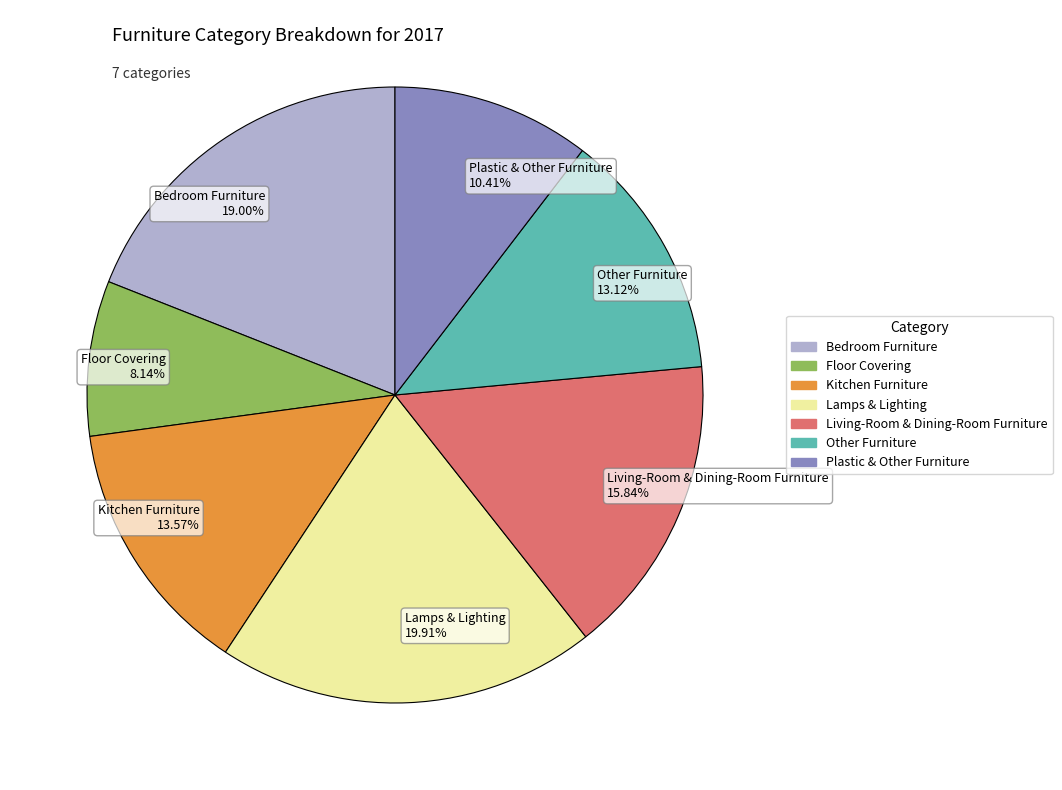

To the nearest percent, what percentage of the pie is Other Furniture?

13%